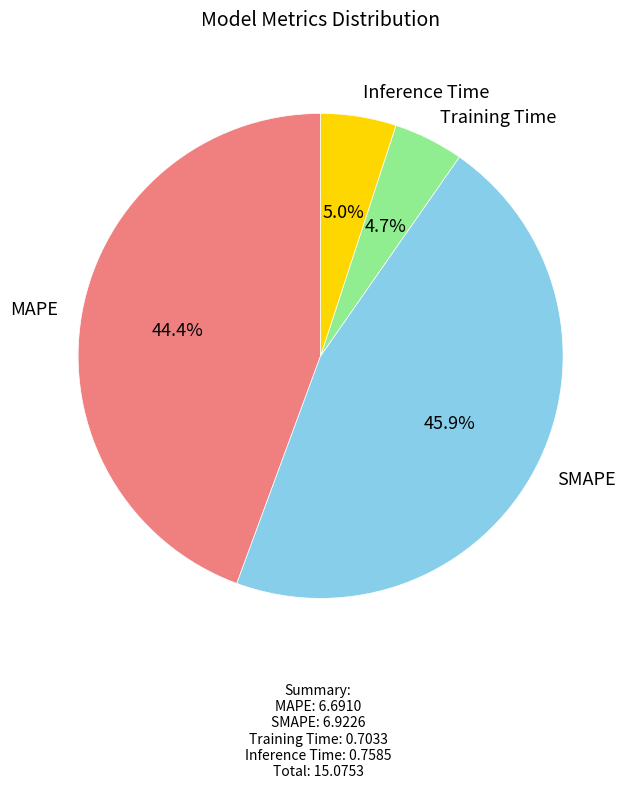

Is it true that Training Time is 16% of the pie?

False